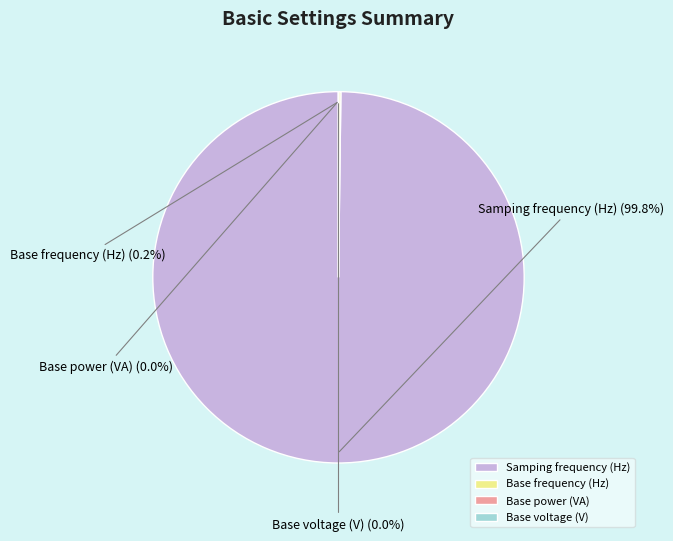

Is there any slice that represents more than half of the pie?

Yes